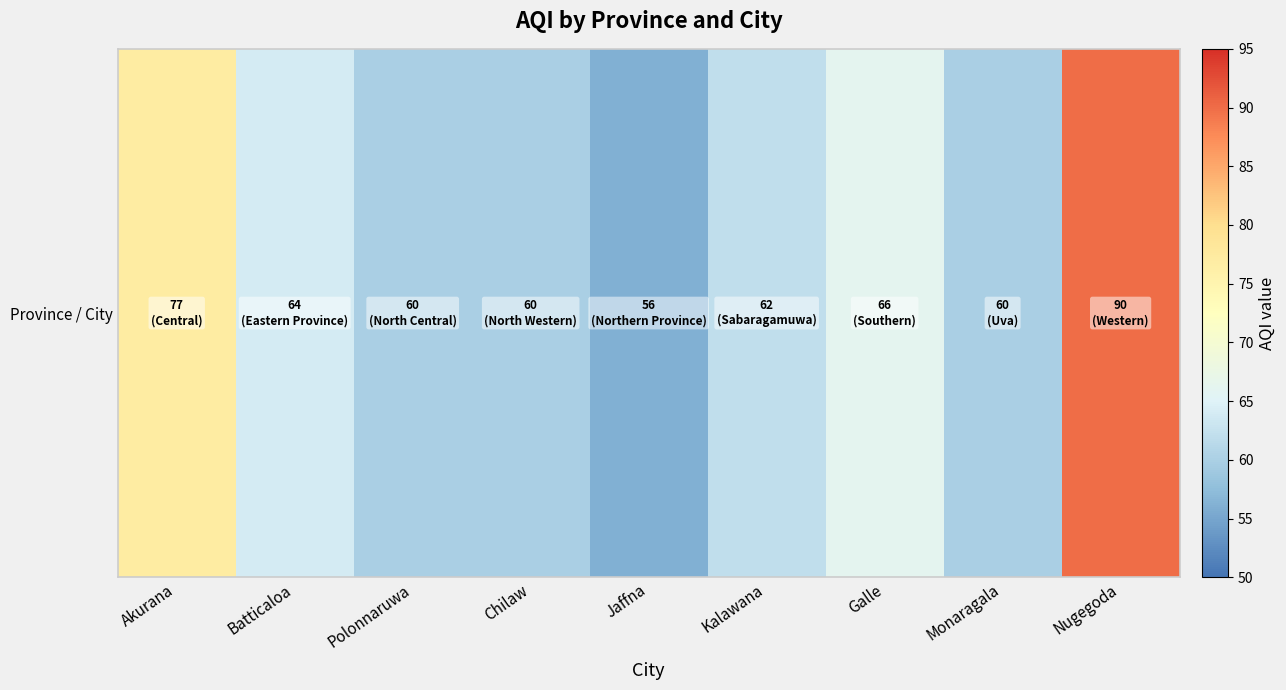

List the labels in order of value, largest first.

Nugegoda, Akurana, Galle, Batticaloa, Kalawana, Polonnaruwa, Chilaw, Monaragala, Jaffna